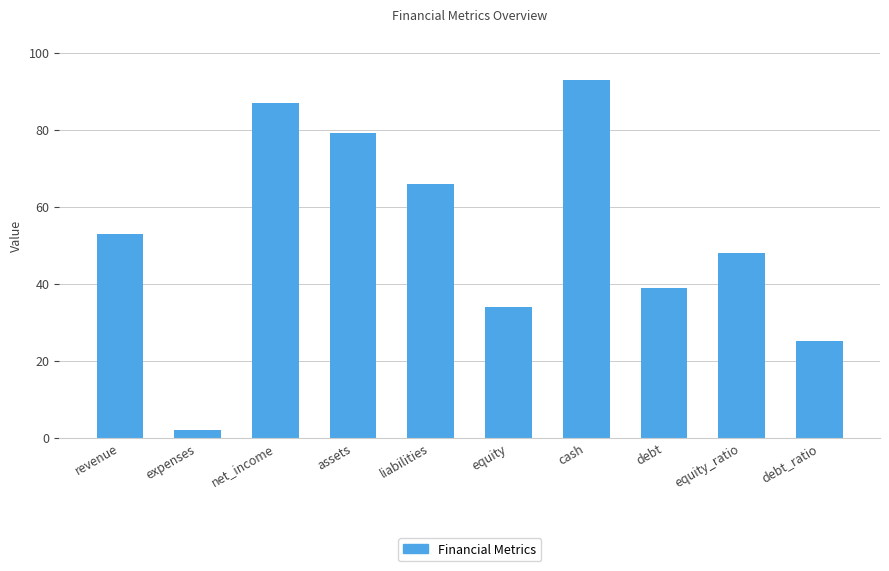

Which category has the highest value across all series?

cash